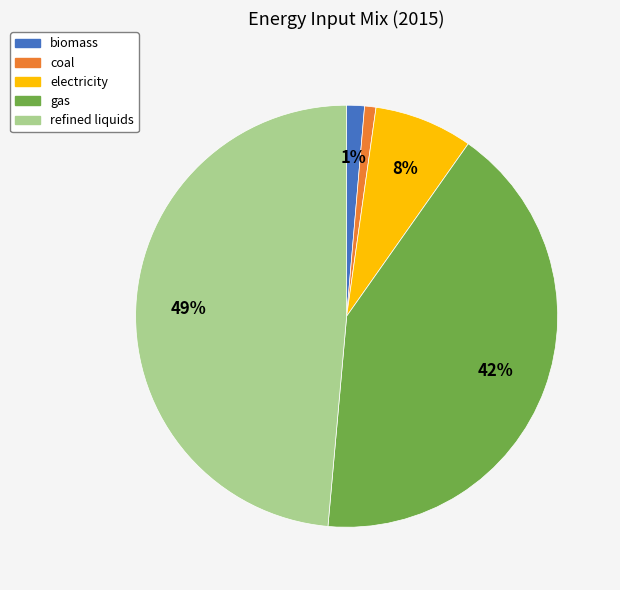

Is the sum of gas and coal greater than half?

No